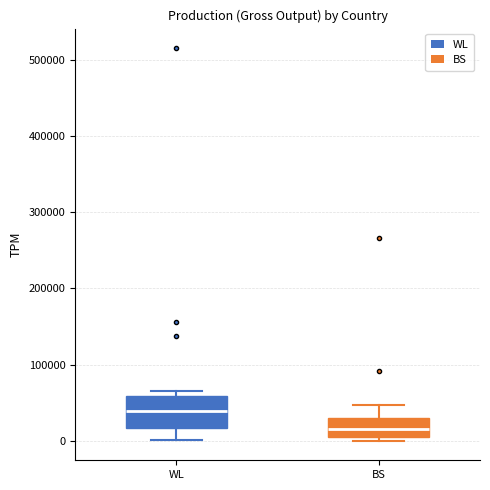

Reading left to right, read every box against the y-axis: the position of its median line, the range the box covers, and the ends of its whiskers. The values are not printed on the chart, so give them approximately, as read against the axis.

WL: median 40000, box 20000 to 60000, whiskers 0 to 60000 (just above the box's upper edge)
BS: median 20000, box 10000 to 30000, whiskers 0 to 50000